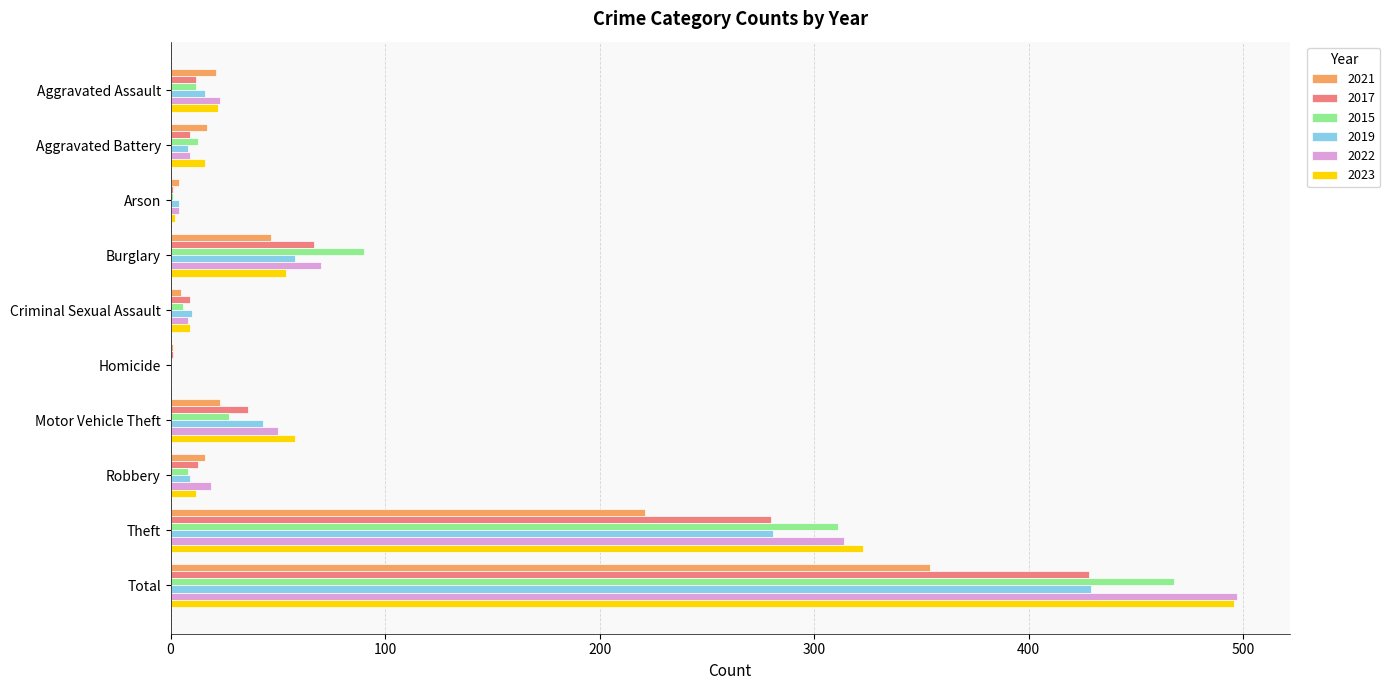

Where is 2021 nearest to the value 177?

Theft